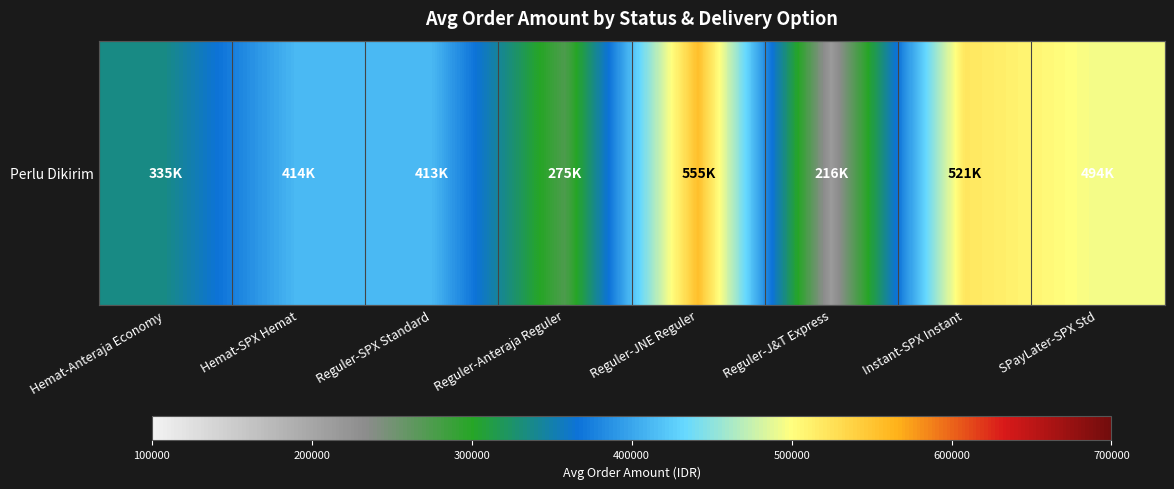

Reading right to left, extract all data points from this chart.

494436	520619	215792	555150	274823	412695	413959	335431